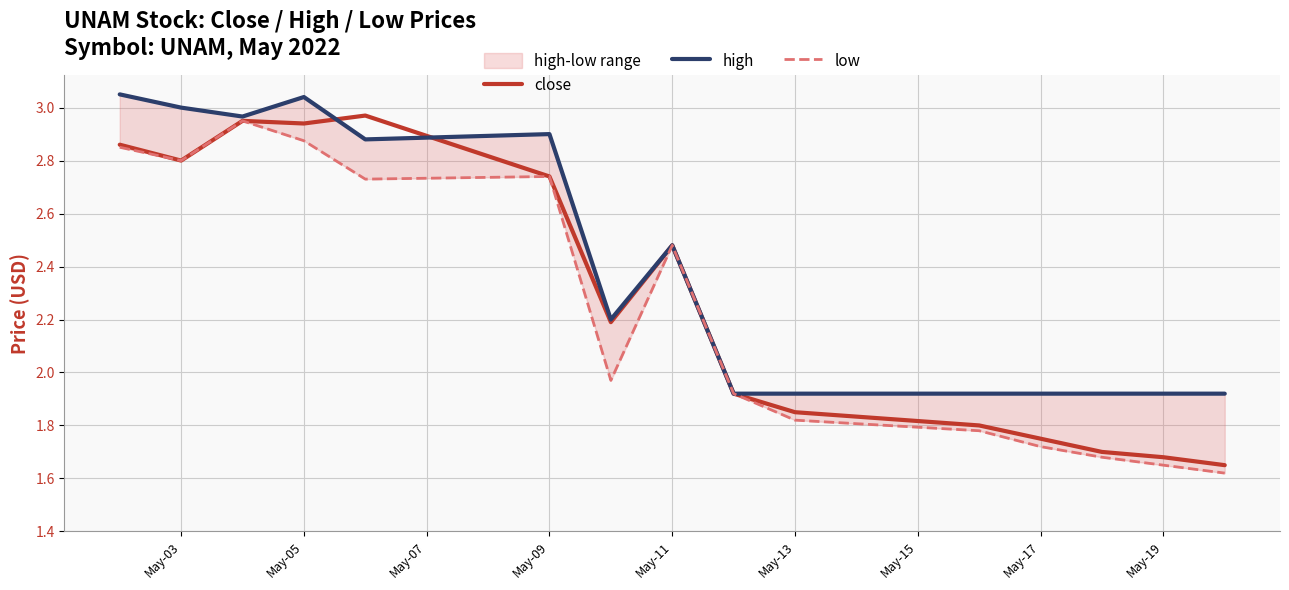

The value of close at May-03 is 2.8. True or false?

True